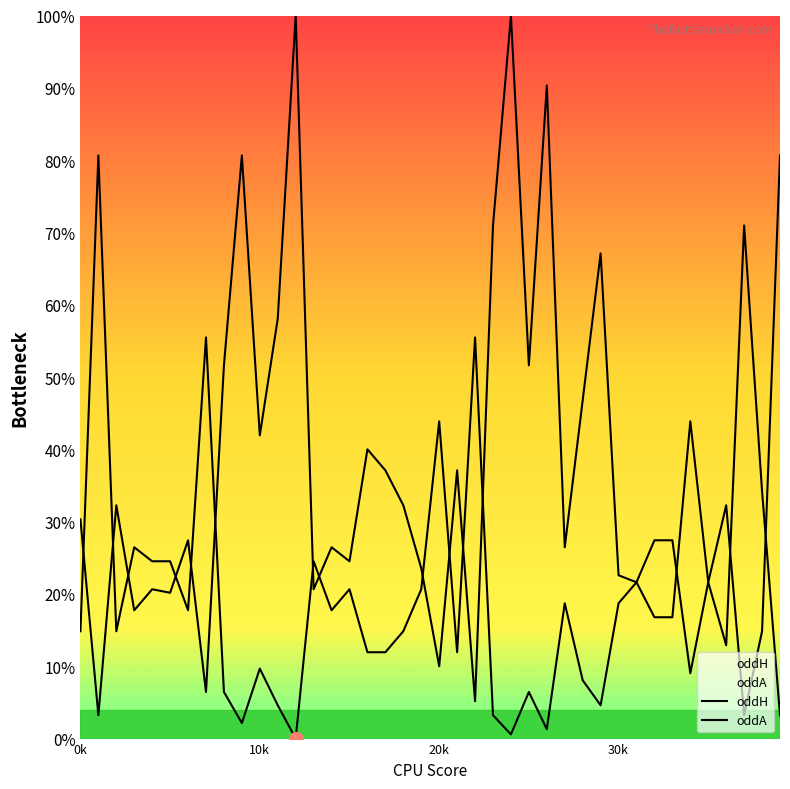

What is the greatest value displayed?

1.0